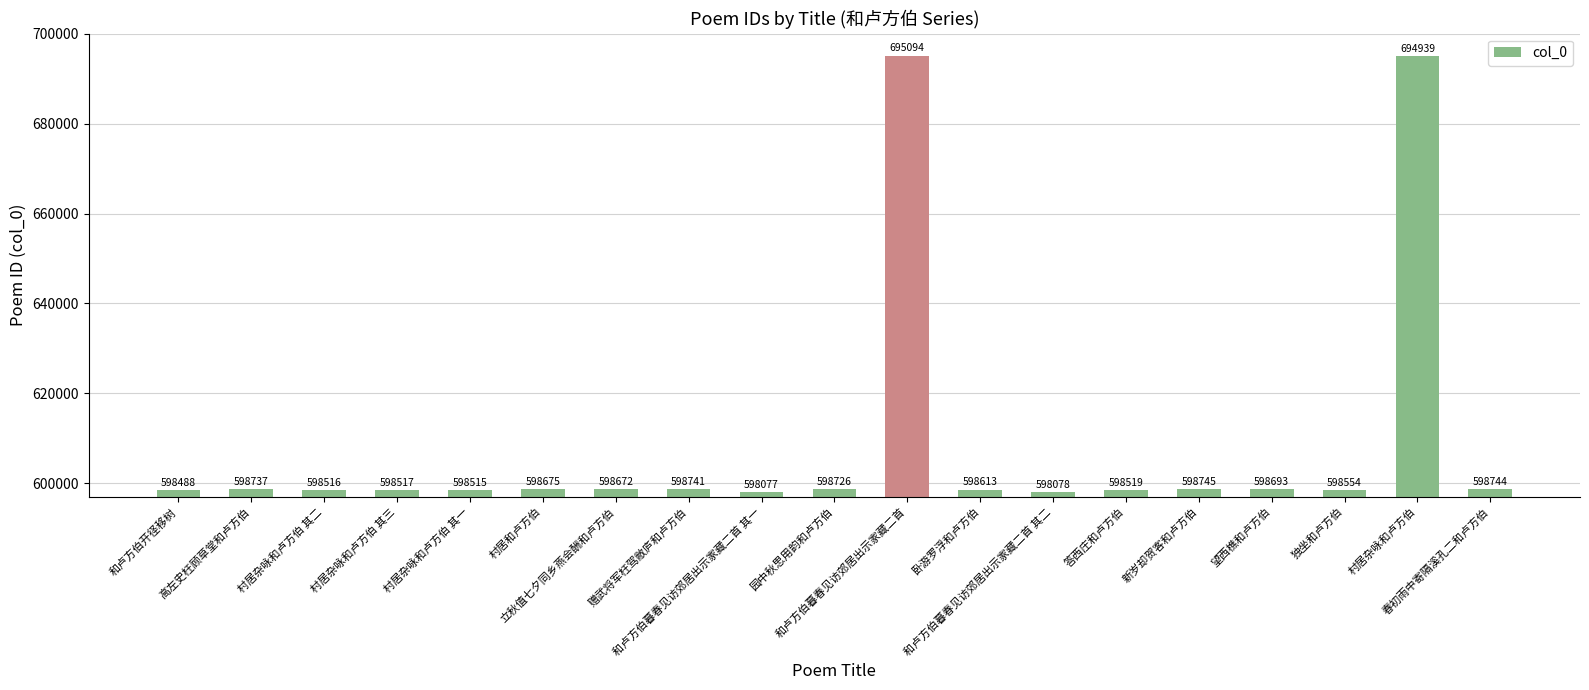

What is the change in value from 答西庄和卢方伯 to 新岁却贺客和卢方伯?

+226